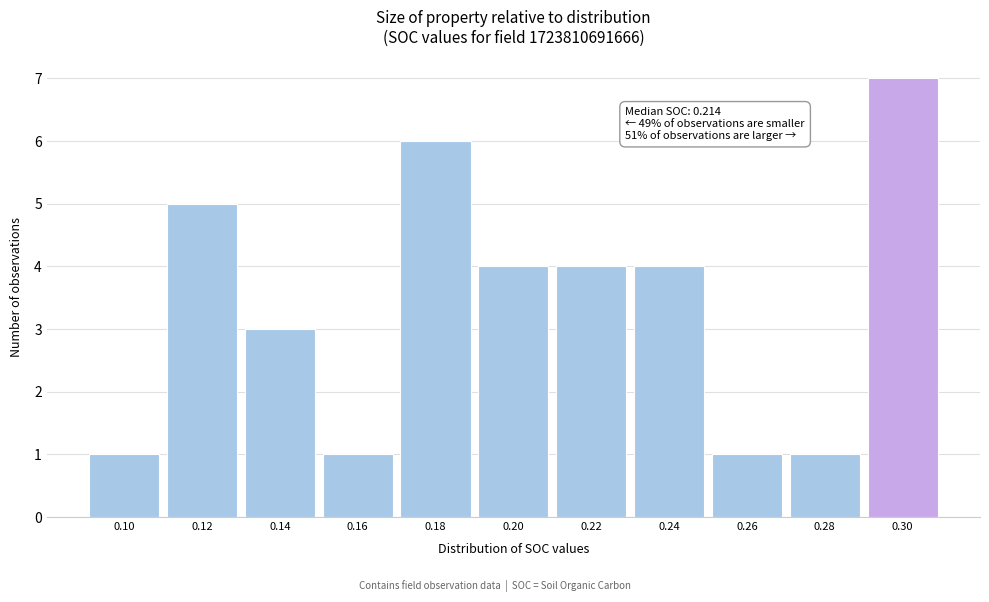

Reading left to right, what are all the values shown in this chart?

0.10=1	0.12=5	0.14=3	0.16=1	0.18=6	0.20=4	0.22=4	0.24=4	0.26=1	0.28=1	0.30=7